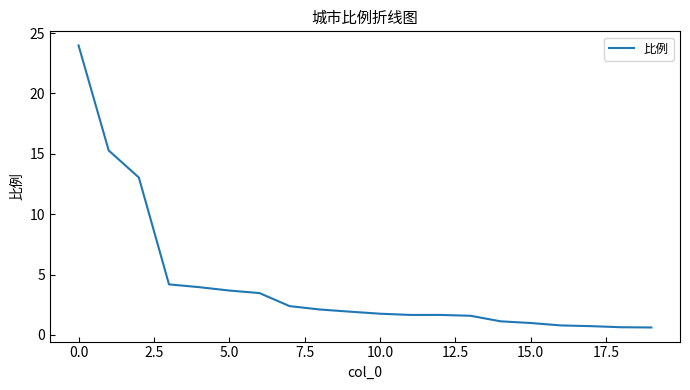

What is the minimum value shown in the chart?

0.6